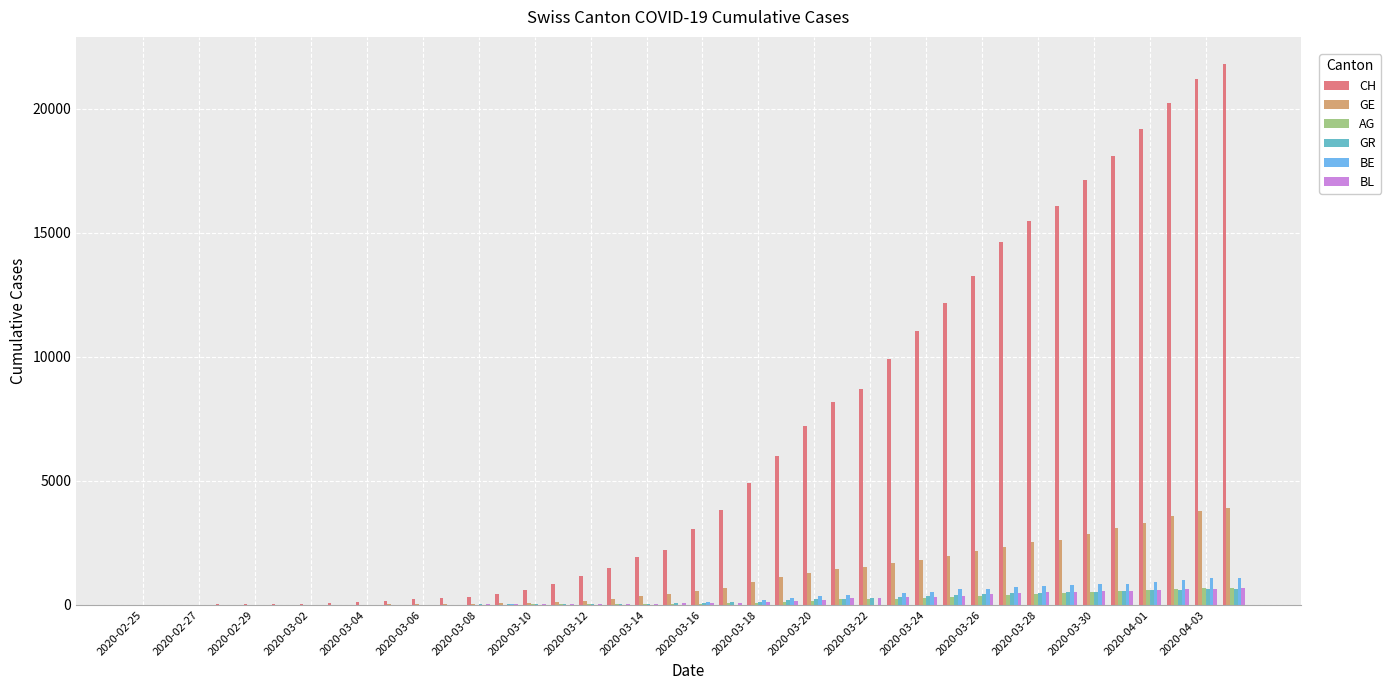

Which series has the largest total across all categories?

CH